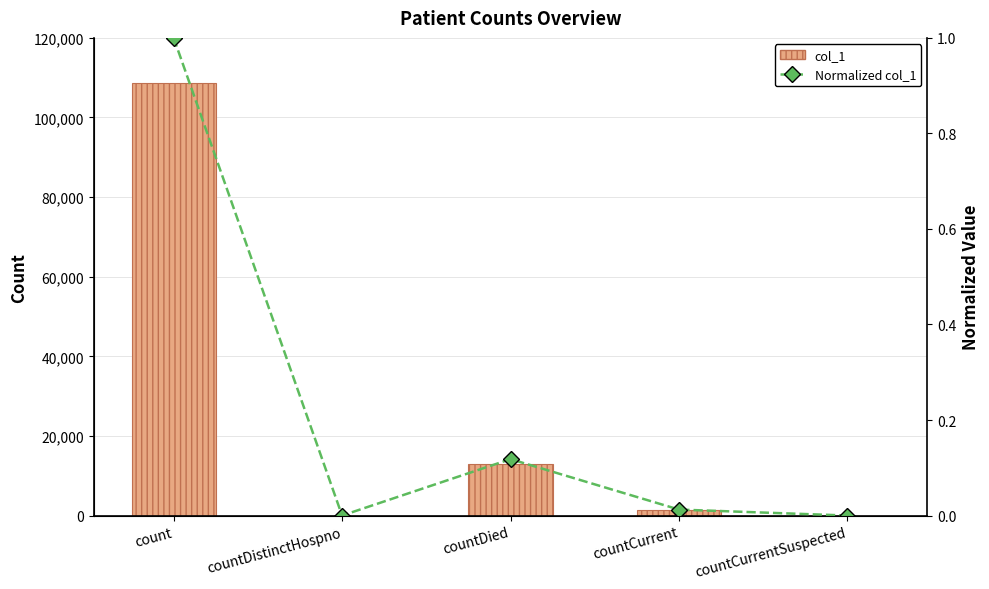

Reading right to left, extract all data points from this chart.

col_1: 0.0	1359.0	12834.0	0.0	108685.0
Normalized col_1: 0.0	0.0	0.1	0.0	1.0